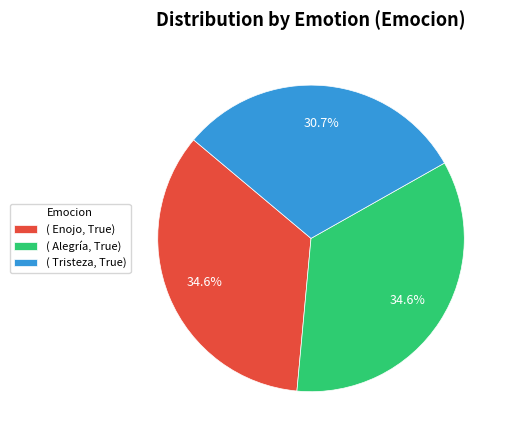

Is ( Enojo, True) the majority of the pie?

No